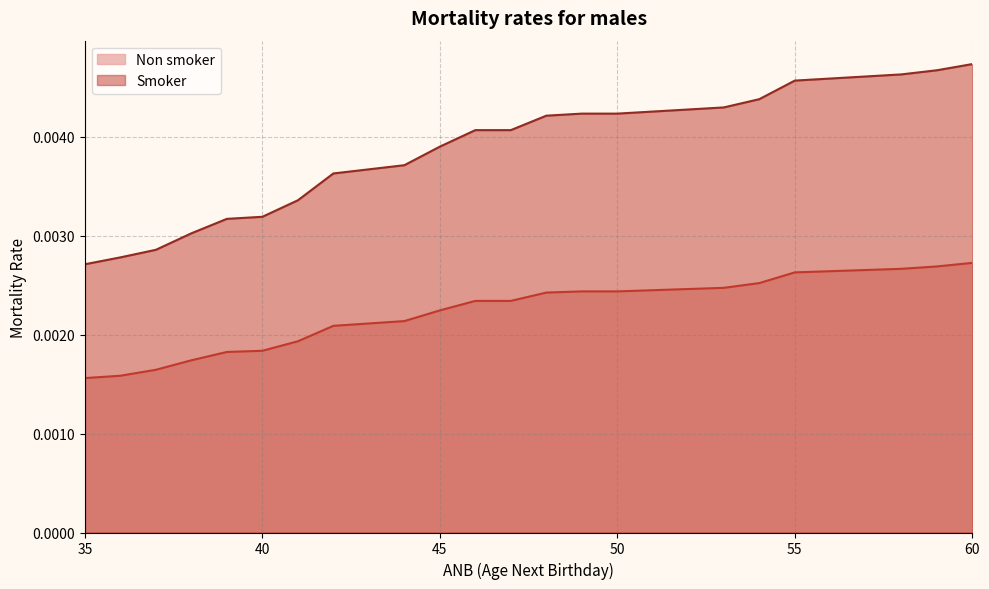

Which series has the largest total across all categories?

Smoker